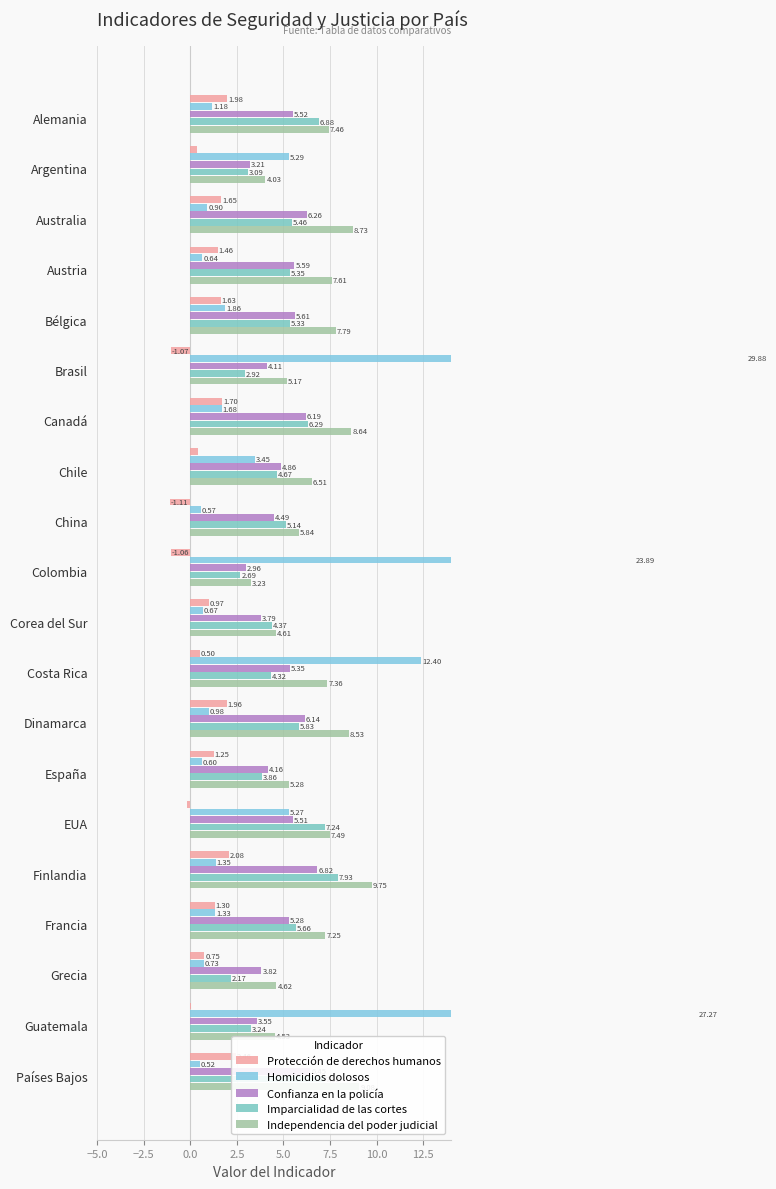

Between Dinamarca and Argentina, which is larger?

Dinamarca